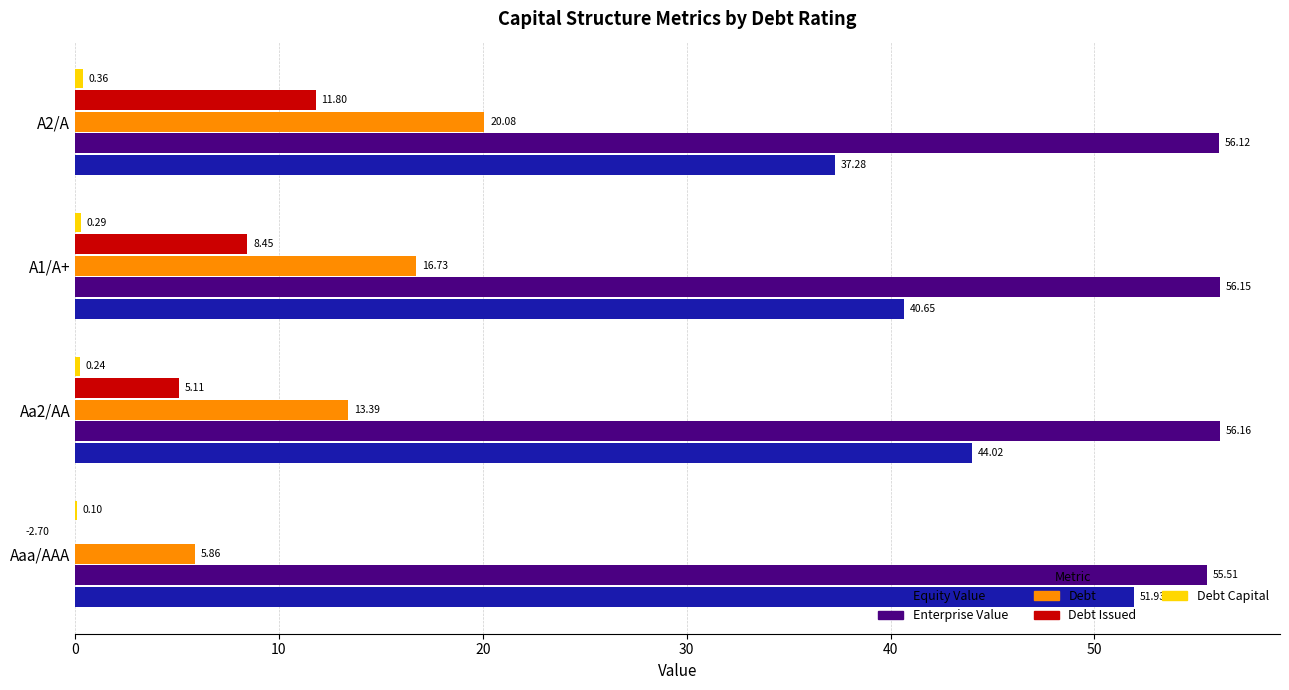

Does the chart contain any negative values?

Yes